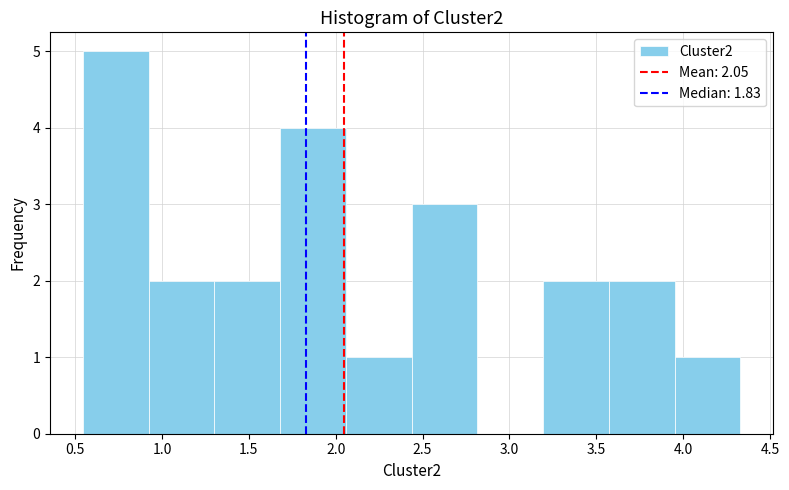

What is the height of the bar covering 2.45 to 2.80 on the x-axis? Neither the bar edges nor the heights are printed on the chart, so give them approximately, as read against the axes.

3